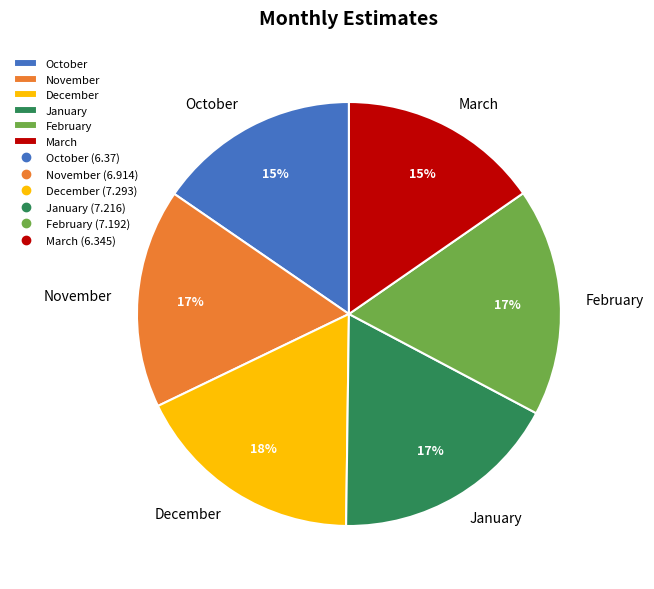

Approximately how many times larger is the value at February compared to November?

1.0